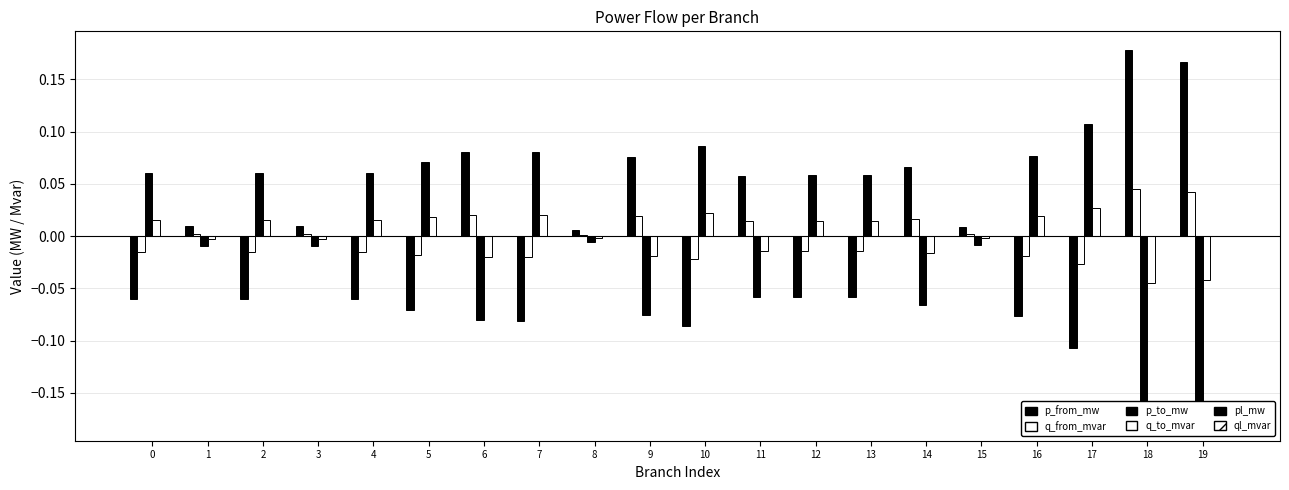

How many bars are there in total?

120